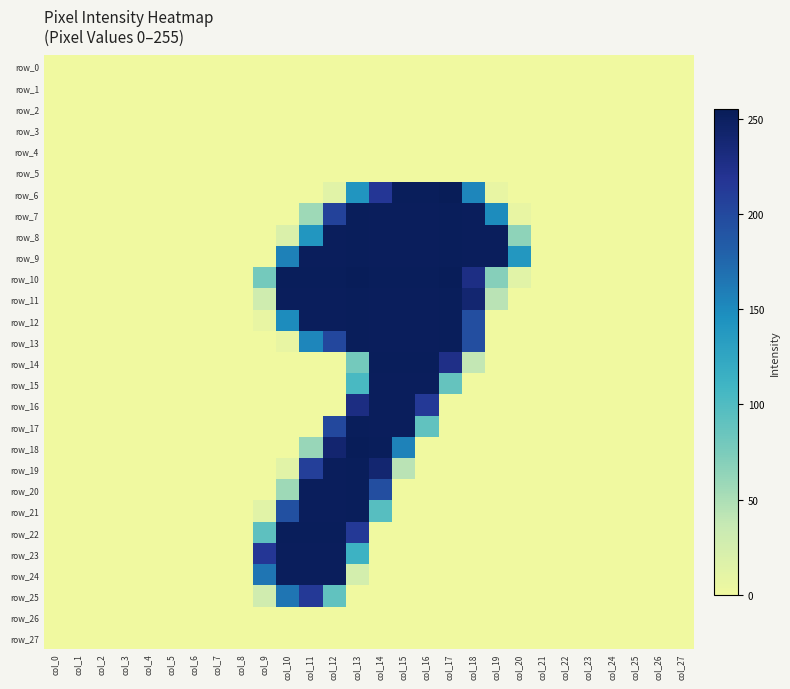

Count the number of data series in this chart.

28